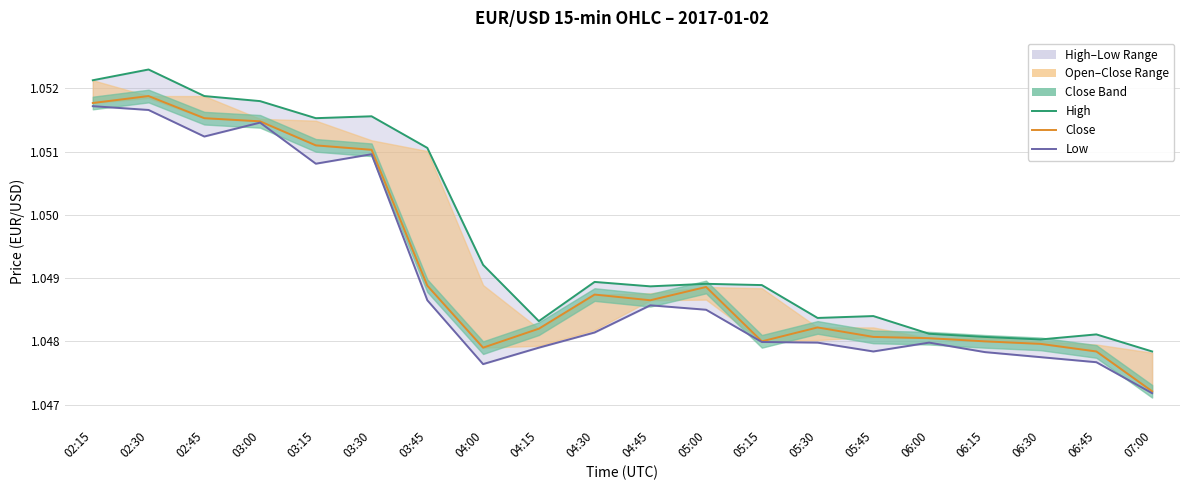

What is the smallest value displayed?

1.0